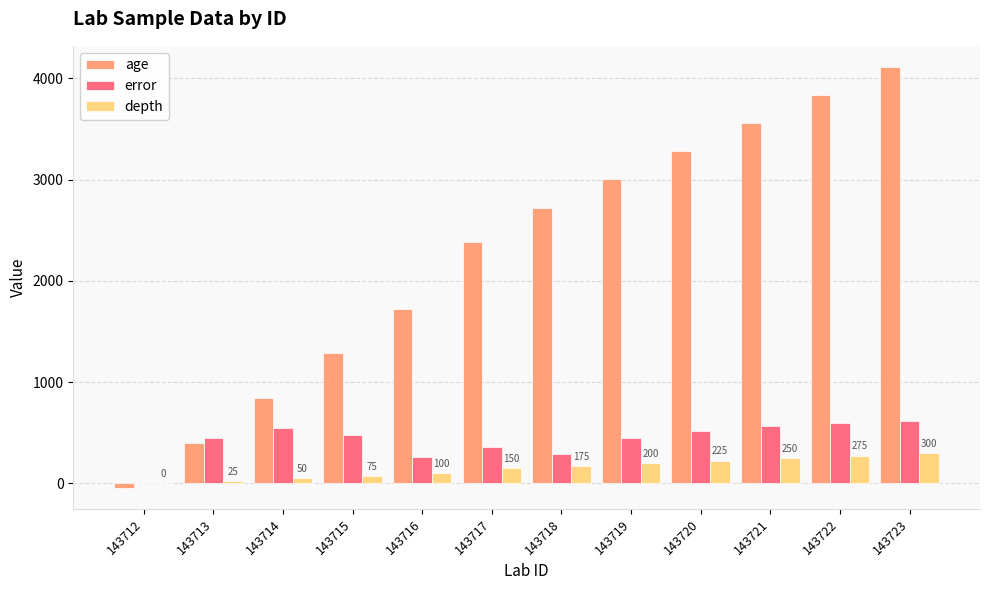

What is the total value across all series at 143723?

5026.5